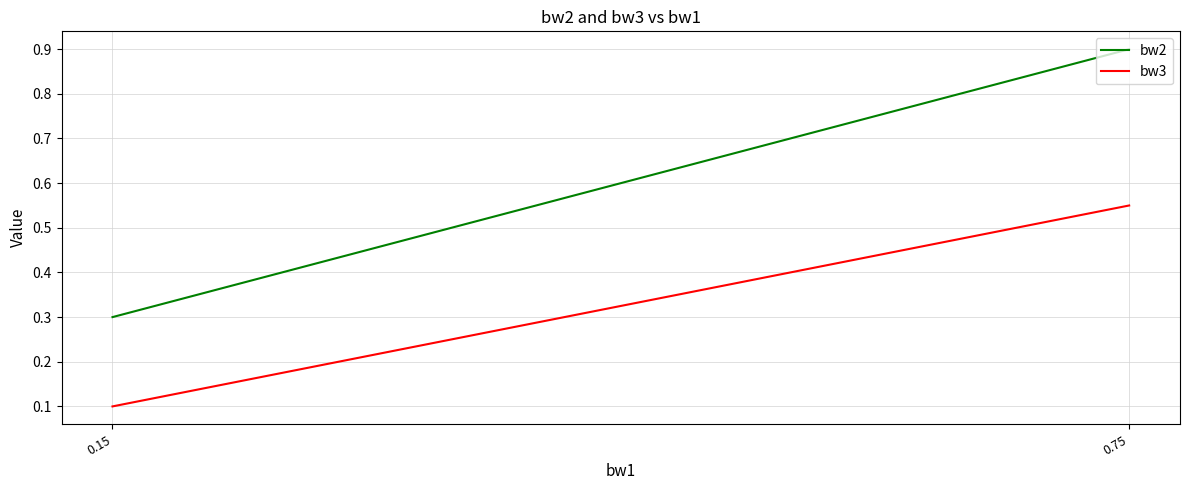

Count the bw2 values in the range 0 to 1.

2